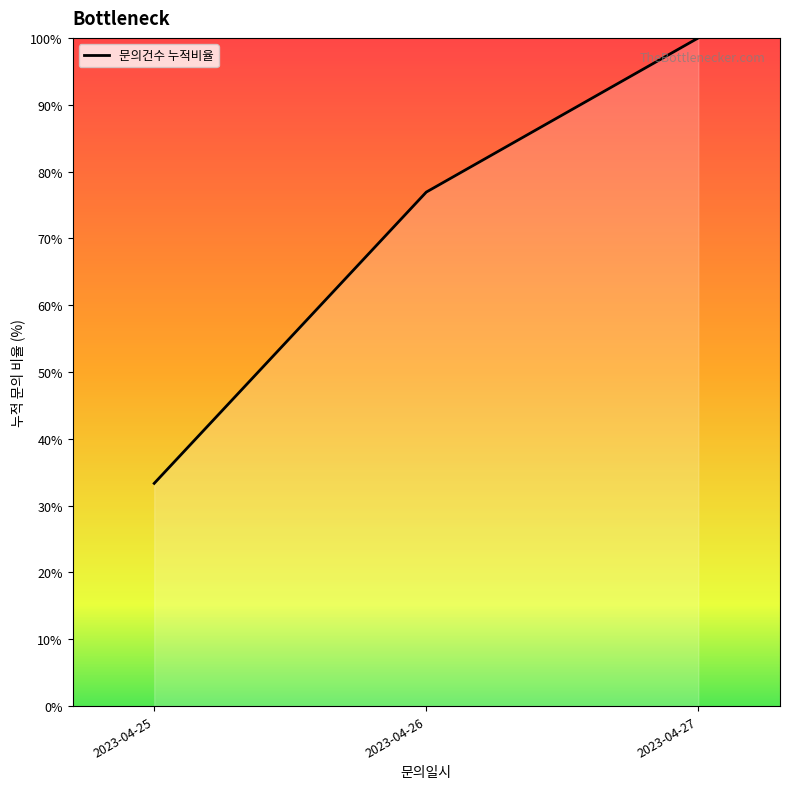

What is the ratio of the value at 2023-04-25 to the value at 2023-04-26?

0.4